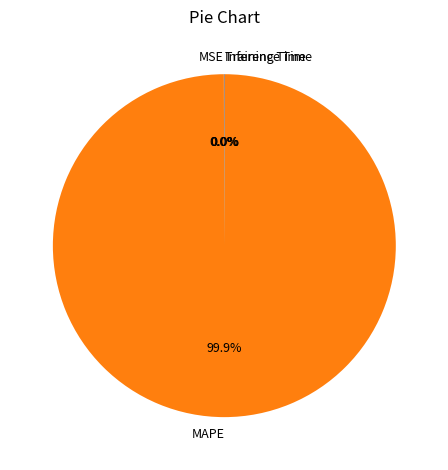

Is there a majority slice in this chart?

Yes